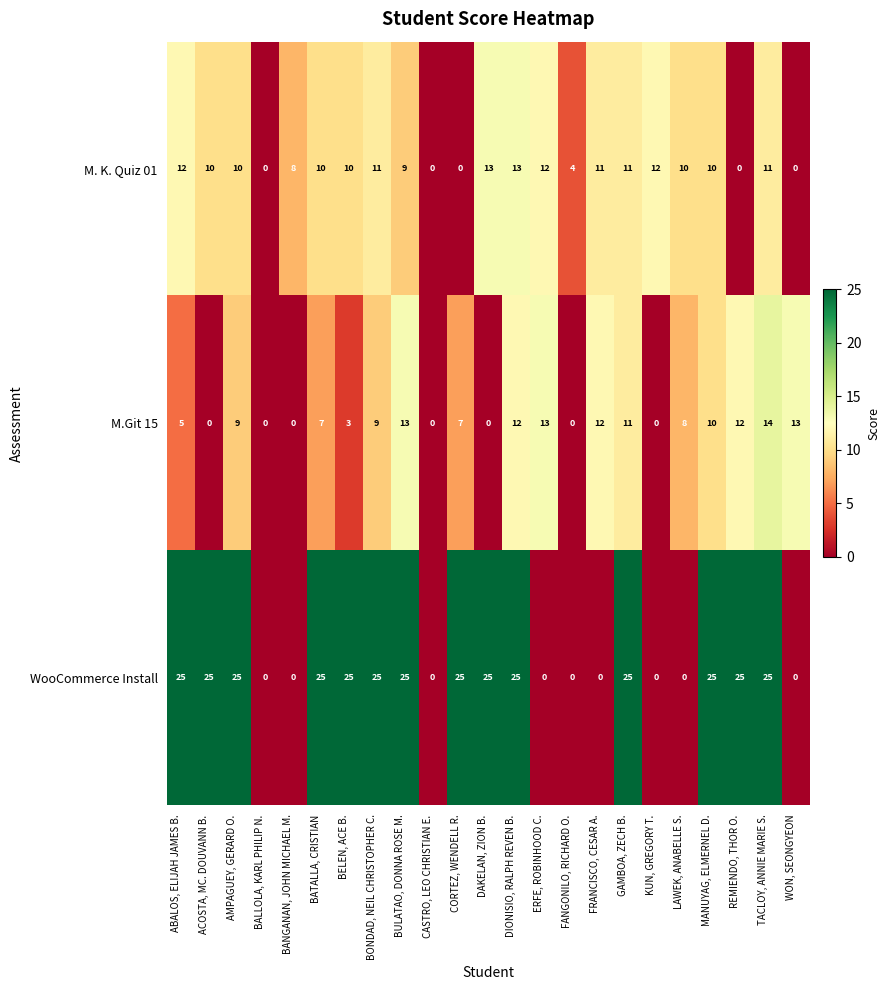

True or false: WooCommerce Install has a value of 25 at TACLOY, ANNIE MARIE S..

True